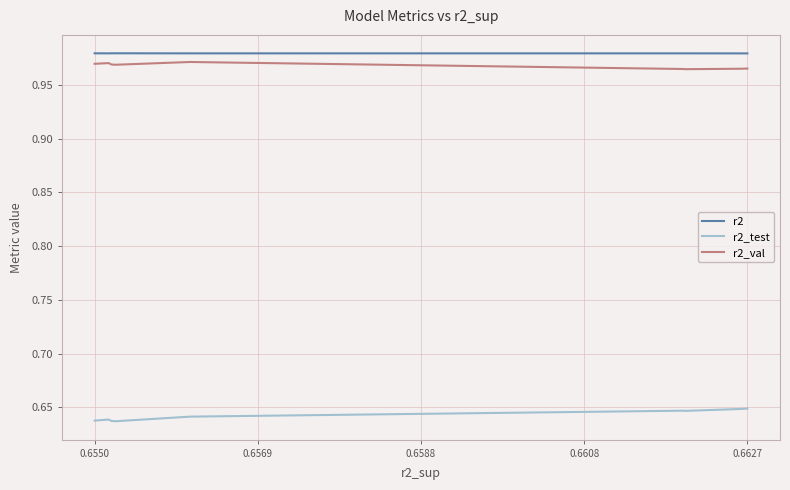

True or false: r2 and r2_val cross at least once.

False